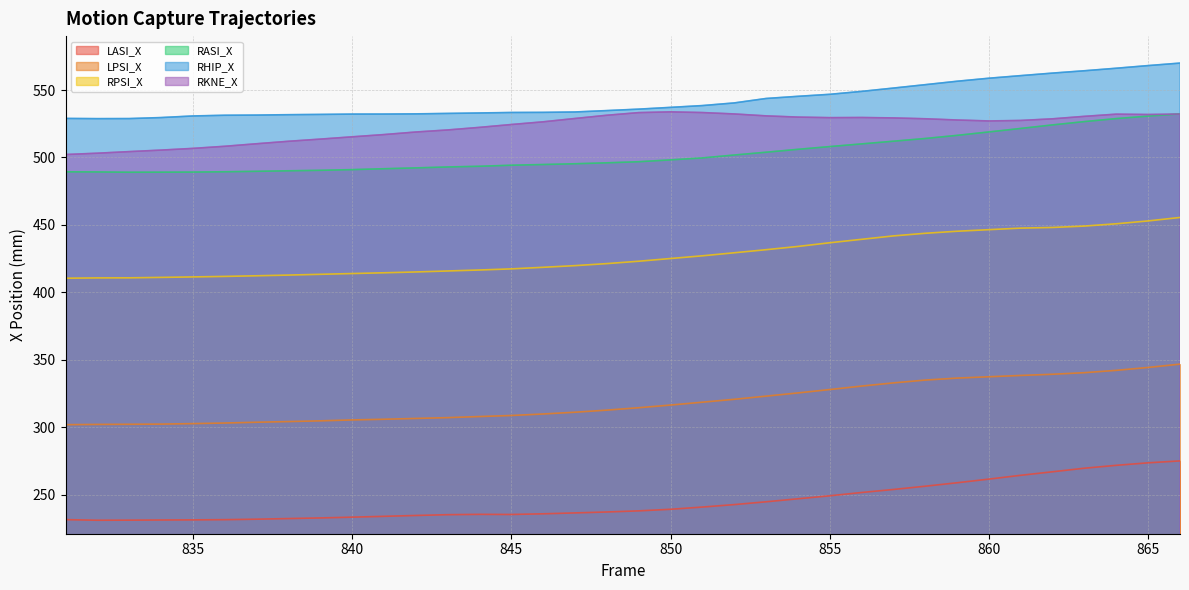

Reading right to left, extract all data points from this chart.

LASI_X: 275.0	273.6	271.7	269.6	267.0	264.4	261.5	258.8	256.3	253.8	251.6	249.1	246.9	244.7	242.6	240.8	239.1	238.0	237.1	236.5	235.8	235.3	235.4	235.1	234.6	233.9	233.3	232.7	232.3	231.8	231.5	231.3	231.2	231.1	231.0	231.5
LPSI_X: 346.8	344.3	342.2	340.4	339.3	338.4	337.4	336.4	335.0	332.9	330.5	327.9	325.4	323.0	320.7	318.6	316.4	314.4	312.7	311.1	309.8	308.7	307.9	307.1	306.5	305.9	305.4	304.7	304.2	303.7	303.1	302.7	302.3	302.2	302.1	301.9
RPSI_X: 455.5	453.0	450.8	449.1	448.1	447.6	446.5	445.3	443.8	441.8	439.3	436.8	434.0	431.6	429.3	427.1	425.1	423.1	421.3	419.8	418.6	417.4	416.6	415.8	415.1	414.5	413.9	413.4	412.8	412.3	411.8	411.4	411.1	410.8	410.7	410.5
RASI_X: 532.3	530.7	528.8	526.6	524.2	521.5	518.9	516.4	514.1	512.1	510.1	508.1	506.0	503.9	501.8	499.7	498.2	496.8	496.0	495.3	494.8	494.3	493.5	493.0	492.3	491.6	491.0	490.5	490.1	489.7	489.4	489.2	489.1	489.1	489.3	489.4
RHIP_X: 570.0	568.1	566.2	564.3	562.6	560.7	558.8	556.5	554.0	551.5	549.0	546.8	545.3	543.7	540.4	538.5	537.1	535.8	534.8	533.7	533.4	533.4	533.0	532.7	532.3	532.2	532.2	531.9	531.7	531.4	531.3	530.8	529.6	528.8	528.8	528.9
RKNE_X: 532.2	531.9	532.1	530.5	528.7	527.4	527.1	527.8	528.7	529.3	529.6	529.5	529.9	530.8	532.3	533.3	533.8	533.3	531.3	528.9	526.4	524.4	522.3	520.4	518.9	517.0	515.3	513.6	512.0	510.2	508.3	506.7	505.5	504.3	503.2	502.2